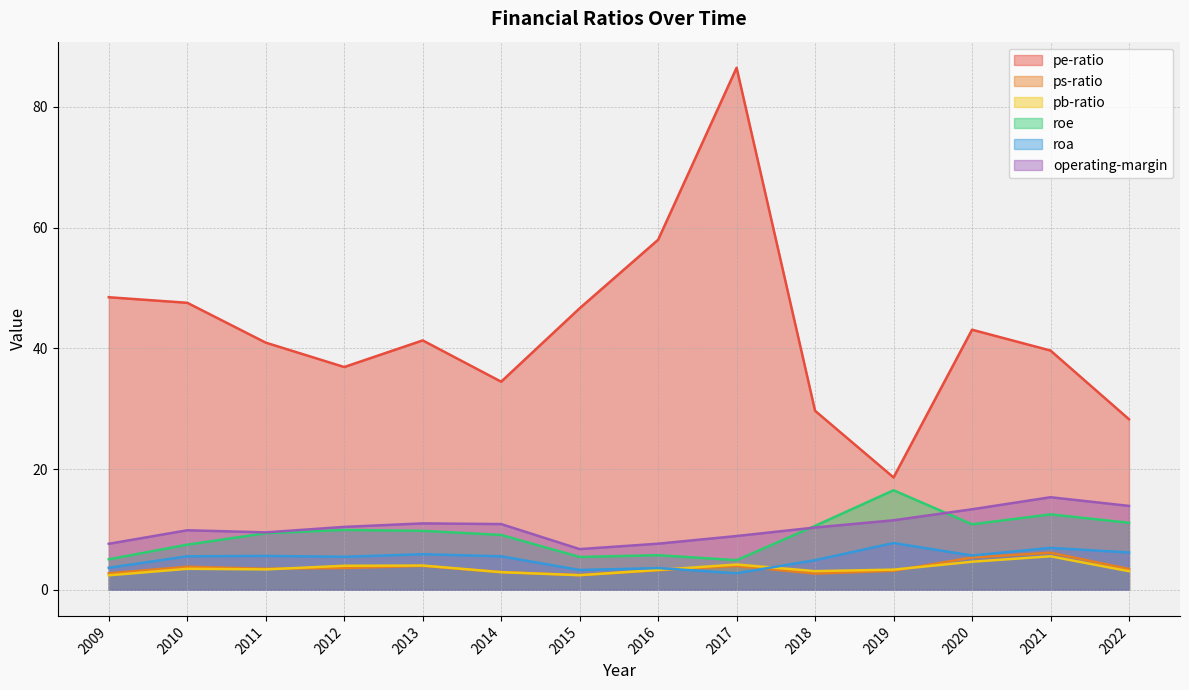

What is the average value of the pb-ratio series?

3.6